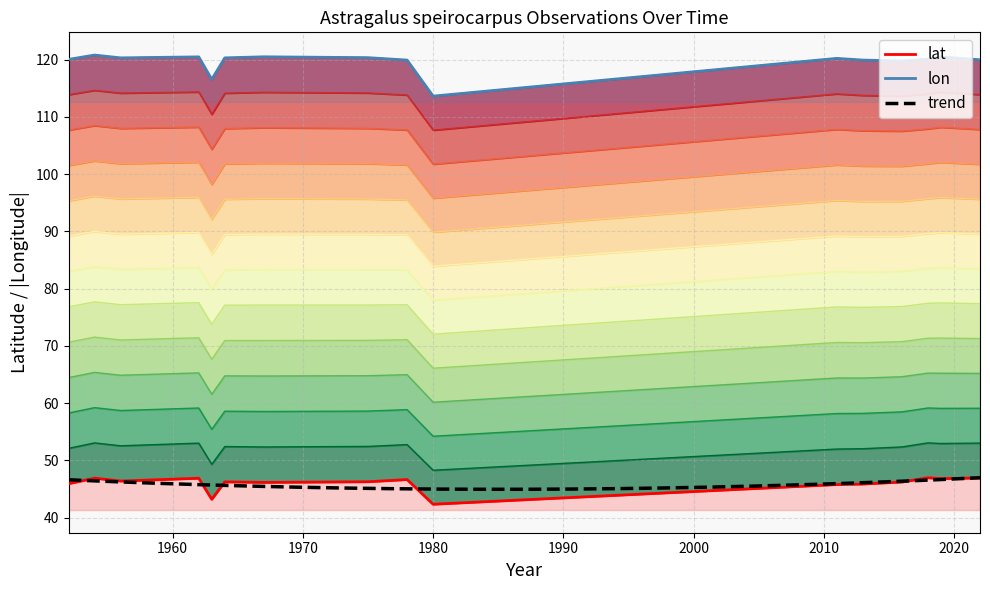

Reading right to left, transcribe all the data shown in this chart.

lat: 2022=46.9	2019=46.8	2018=47.0	2016=46.2	2013=45.9	2011=45.8	1980=42.3	1978=46.6	1975=46.3	1967=46.1	1964=46.2	1963=43.2	1962=46.9	1956=46.4	1954=46.9	1952=45.9
lon: 2022=120.0	2019=120.5	2018=120.1	2016=119.8	2013=119.9	2011=120.2	1980=113.6	1978=119.9	1975=120.3	1967=120.5	1964=120.3	1963=116.6	1962=120.5	1956=120.3	1954=120.8	1952=120.0